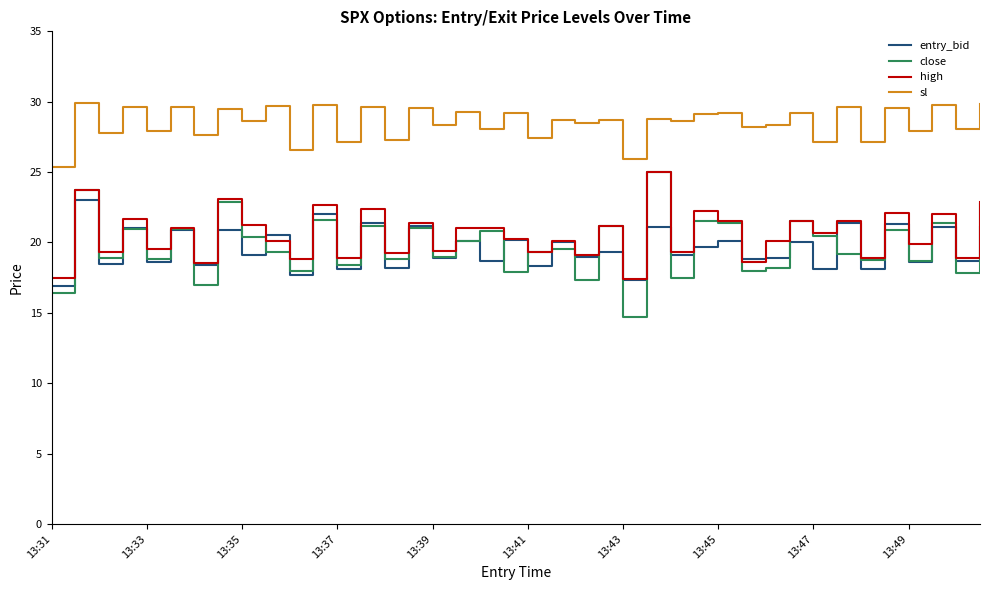

Which series has the widest spread of values?

close